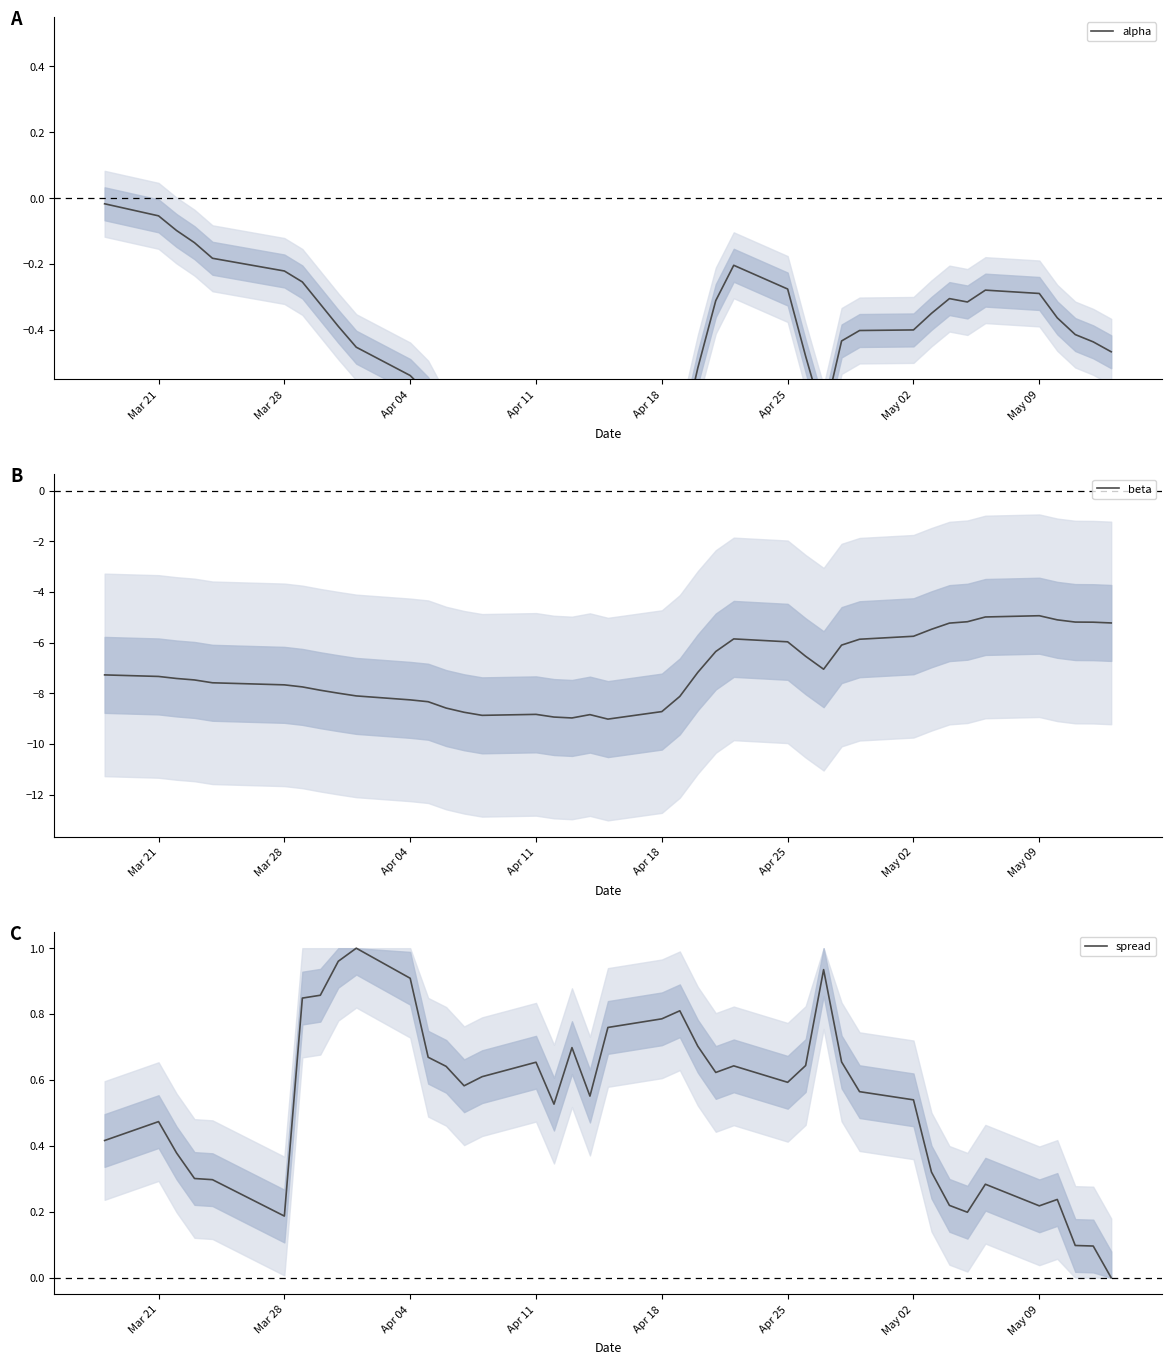

What are all the series names shown in the legend?

alpha, beta, spread